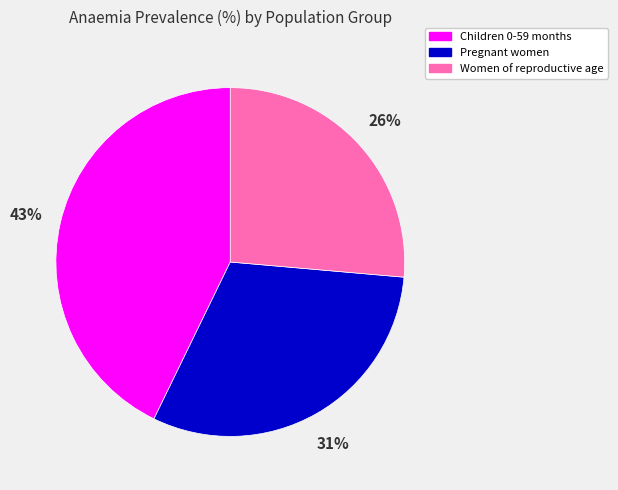

Which has a higher value, Children 0-59 months or Women of reproductive age?

Children 0-59 months